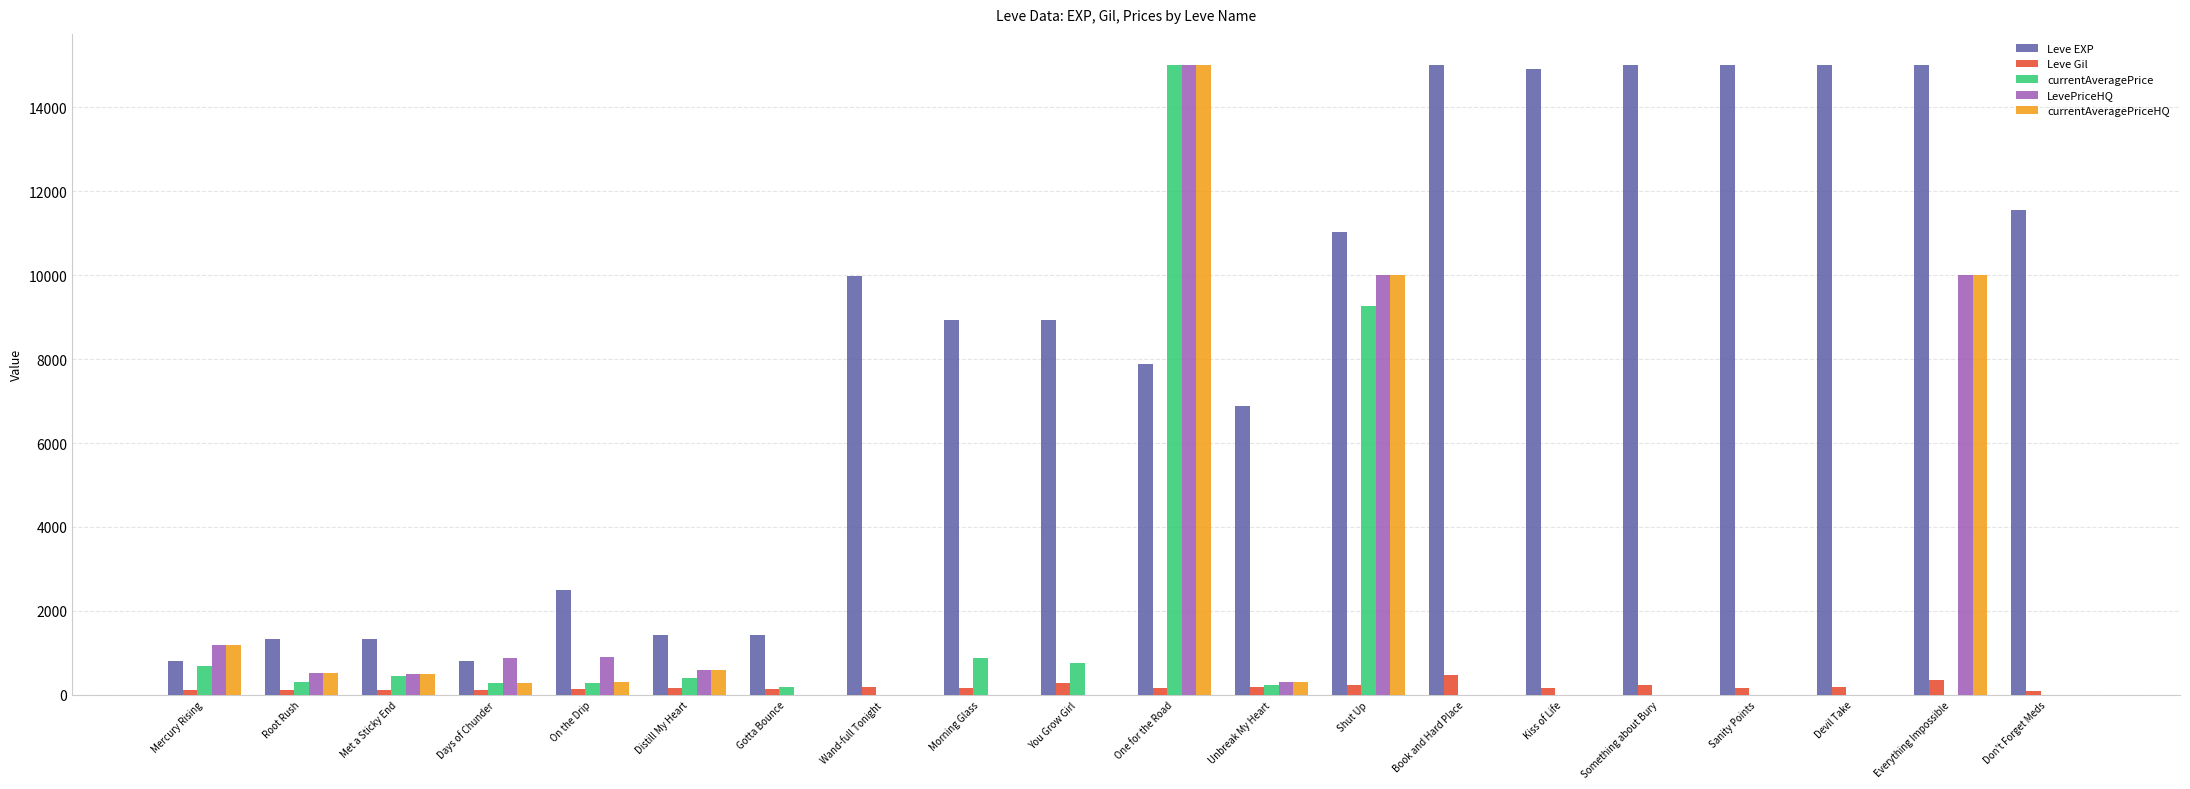

What is the sum of all Leve Gil values?

3782.0